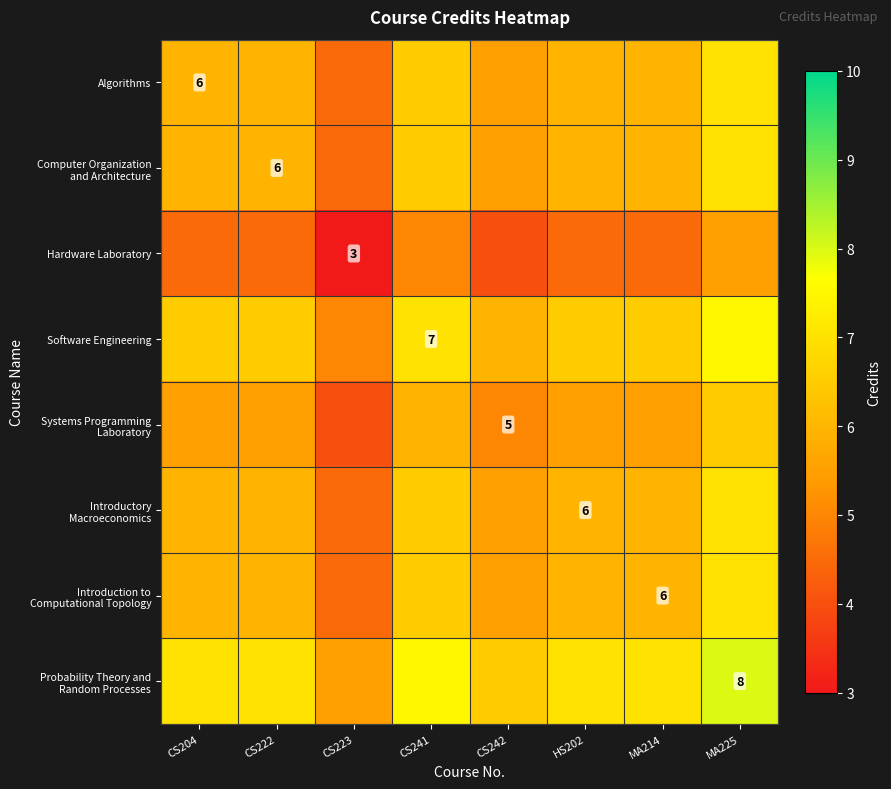

Which label corresponds to the largest value in the chart?

MA225